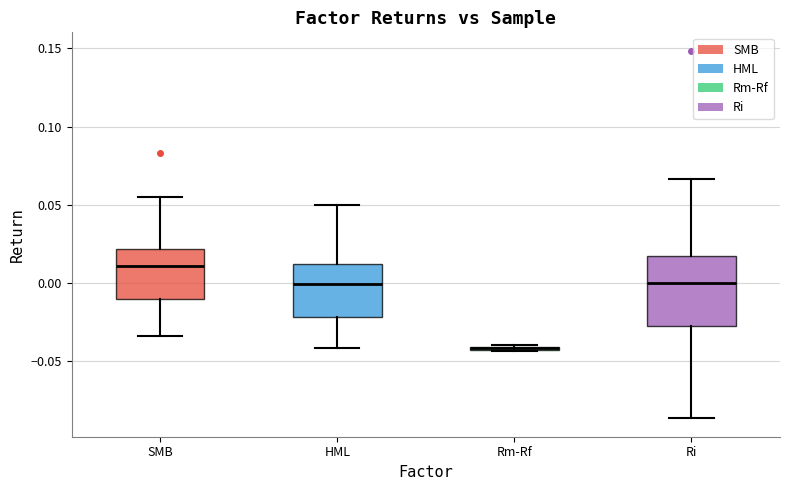

Which box is the tallest, from its lower edge to its upper edge?

Ri